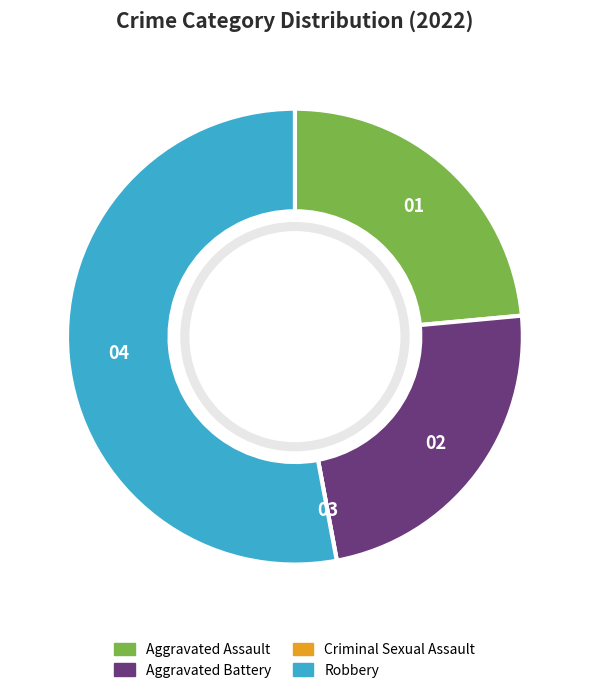

Combined, do Robbery and Aggravated Assault account for over 50%?

Yes